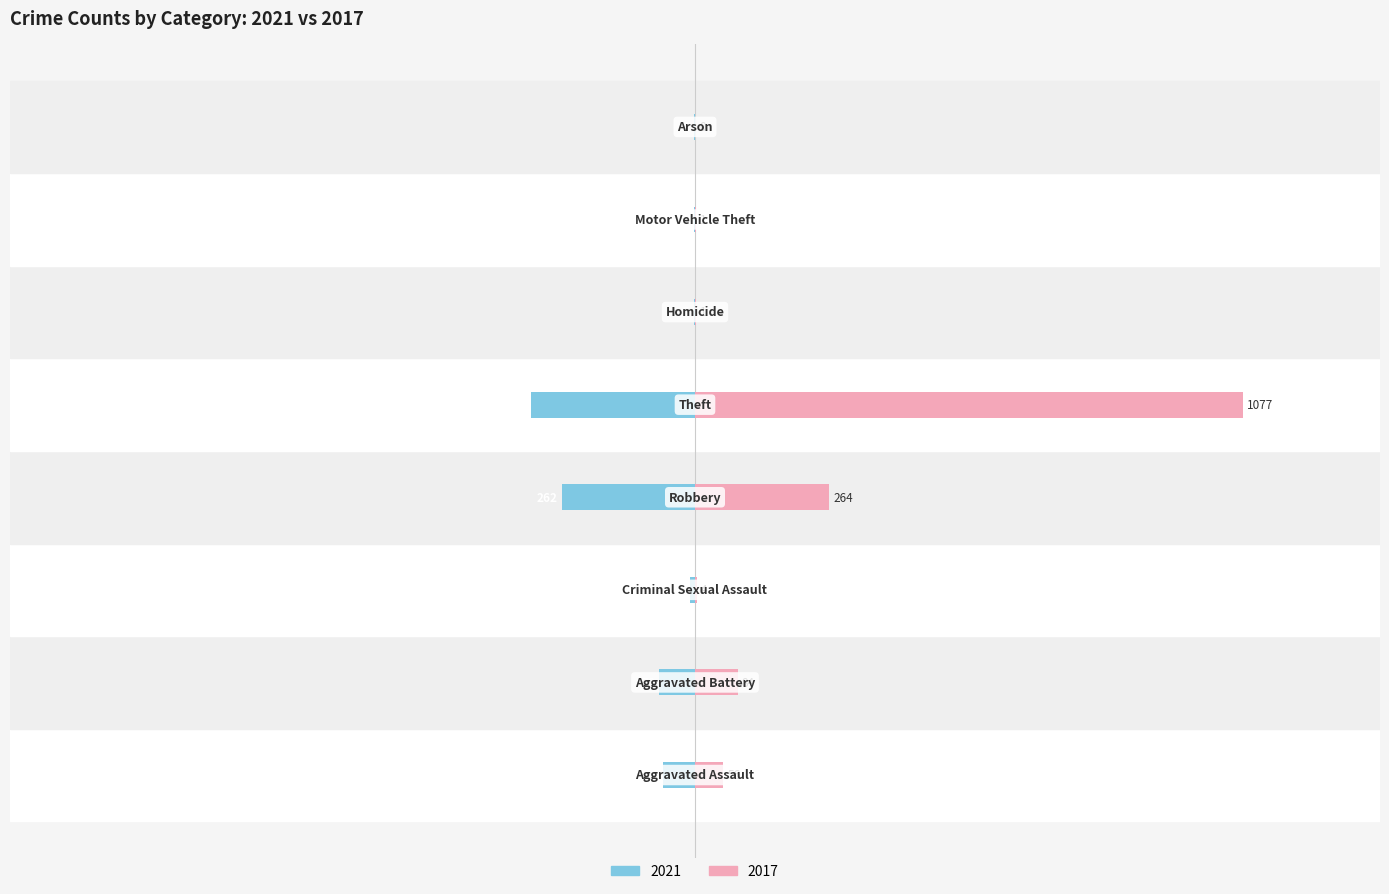

How many groups of bars are there?

8